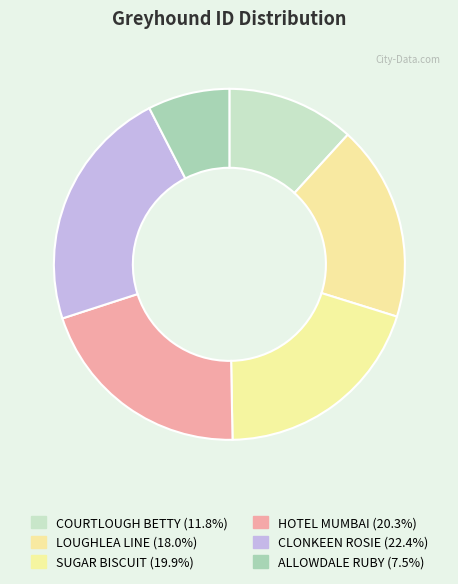

To the nearest percent, what portion does SUGAR BISCUIT represent?

20%